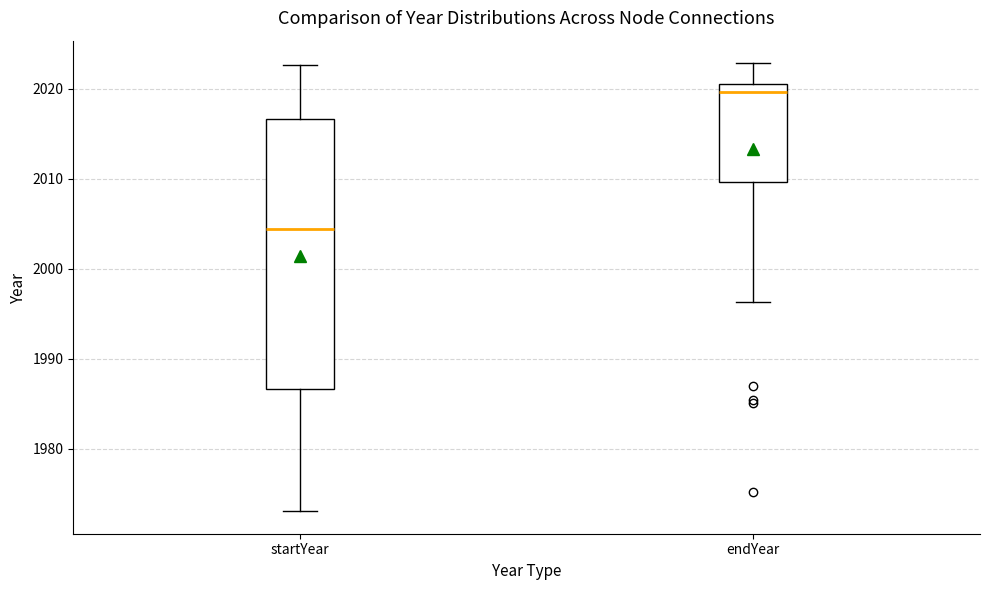

Which box is the tallest, from its lower edge to its upper edge?

startYear